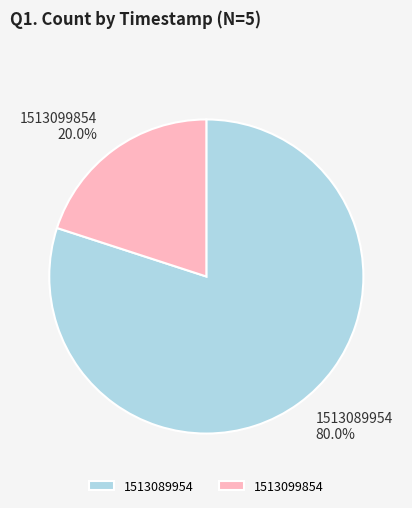

Which has a higher value, 1513099854 or 1513089954?

1513089954